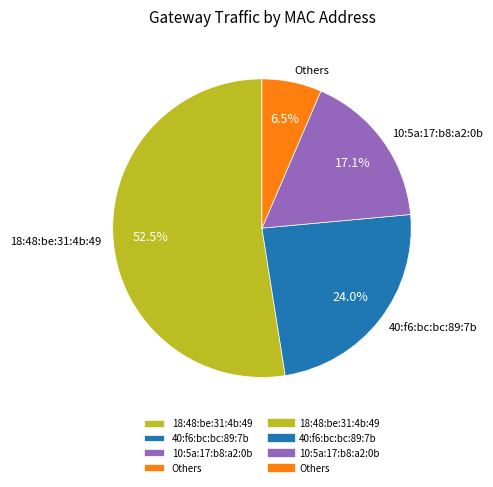

What is the ratio of the value at 40:f6:bc:bc:89:7b to the value at 18:48:be:31:4b:49?

0.5